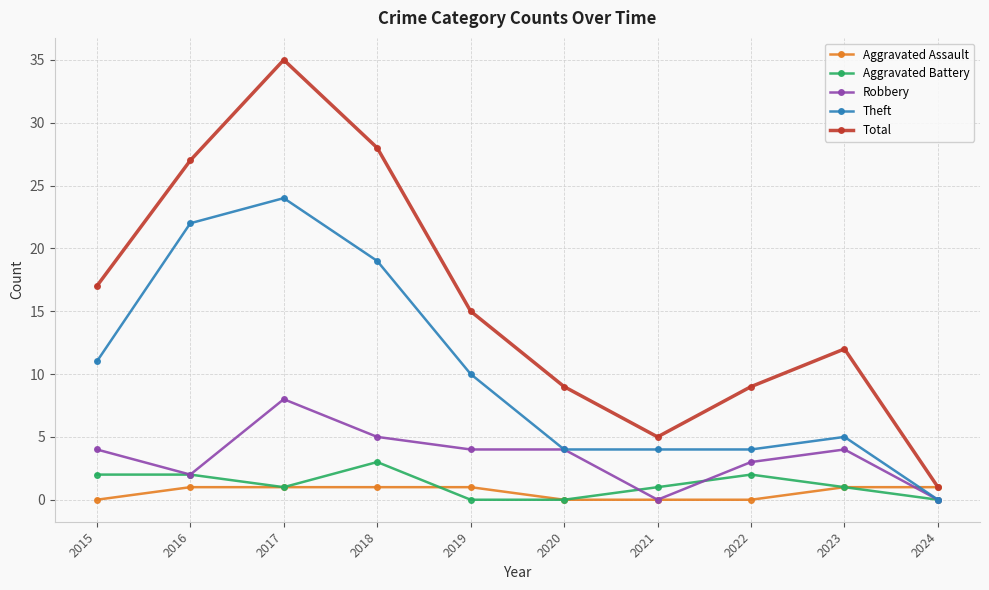

Is the value of Aggravated Assault at 2019 greater than the value of Robbery at 2018?

No